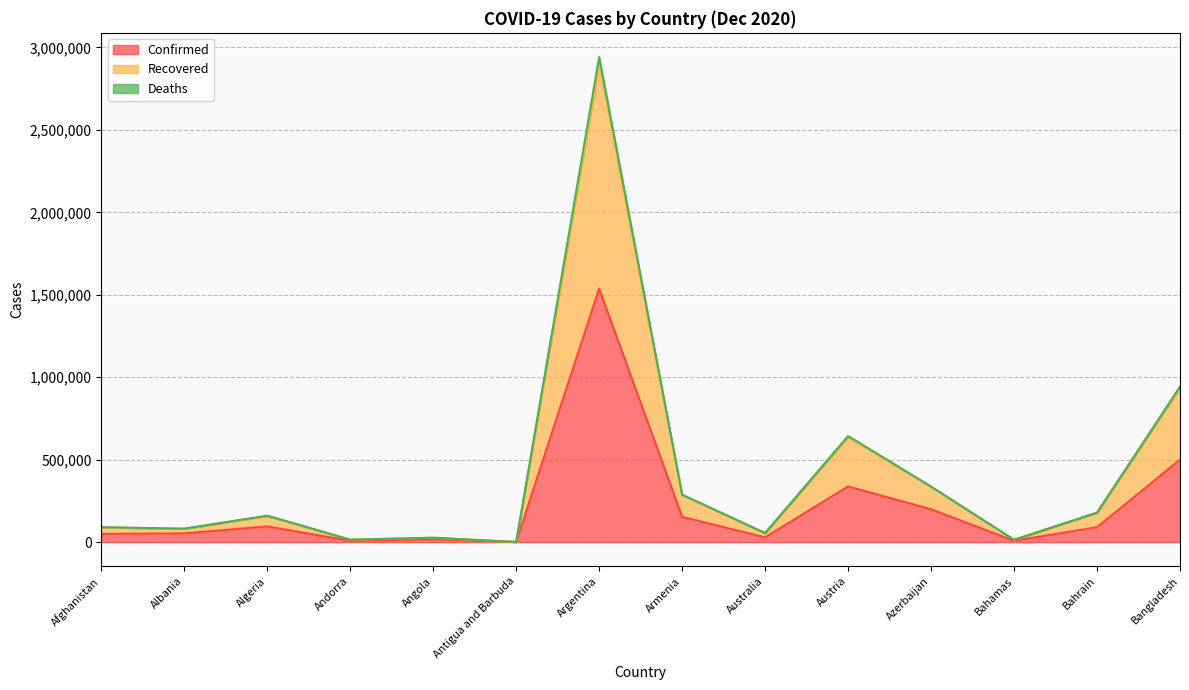

Where is Confirmed nearest to the value 768660?

Bangladesh